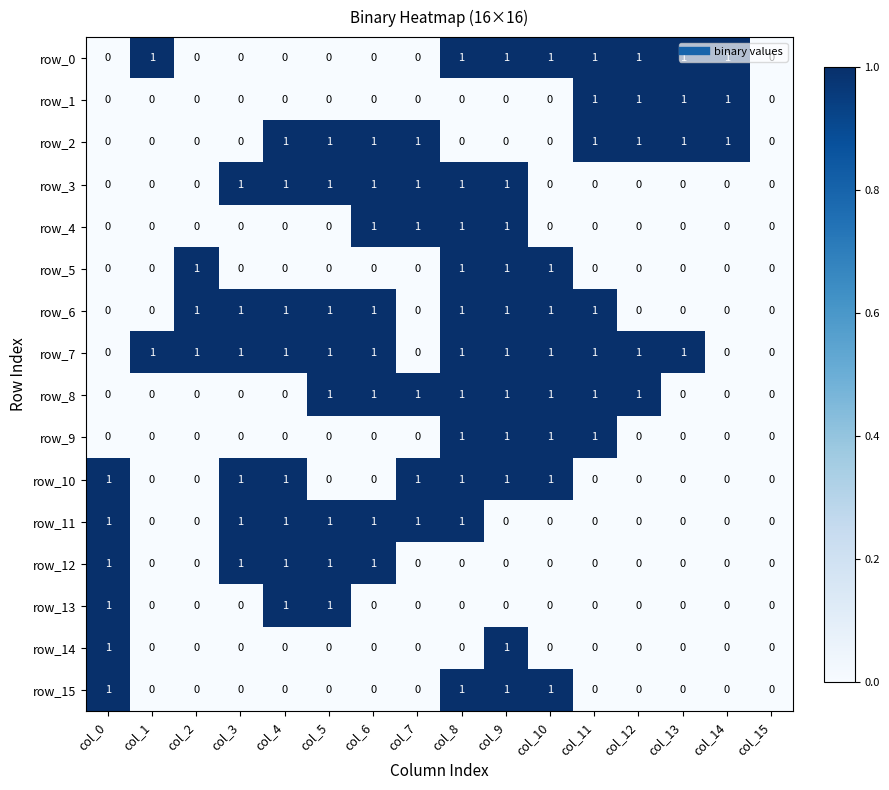

Reading right to left, transcribe all the data shown in this chart.

row_0: 0	1	1	1	1	1	1	1	0	0	0	0	0	0	1	0
row_1: 0	1	1	1	1	0	0	0	0	0	0	0	0	0	0	0
row_2: 0	1	1	1	1	0	0	0	1	1	1	1	0	0	0	0
row_3: 0	0	0	0	0	0	1	1	1	1	1	1	1	0	0	0
row_4: 0	0	0	0	0	0	1	1	1	1	0	0	0	0	0	0
row_5: 0	0	0	0	0	1	1	1	0	0	0	0	0	1	0	0
row_6: 0	0	0	0	1	1	1	1	0	1	1	1	1	1	0	0
row_7: 0	0	1	1	1	1	1	1	0	1	1	1	1	1	1	0
row_8: 0	0	0	1	1	1	1	1	1	1	1	0	0	0	0	0
row_9: 0	0	0	0	1	1	1	1	0	0	0	0	0	0	0	0
row_10: 0	0	0	0	0	1	1	1	1	0	0	1	1	0	0	1
row_11: 0	0	0	0	0	0	0	1	1	1	1	1	1	0	0	1
row_12: 0	0	0	0	0	0	0	0	0	1	1	1	1	0	0	1
row_13: 0	0	0	0	0	0	0	0	0	0	1	1	0	0	0	1
row_14: 0	0	0	0	0	0	1	0	0	0	0	0	0	0	0	1
row_15: 0	0	0	0	0	1	1	1	0	0	0	0	0	0	0	1